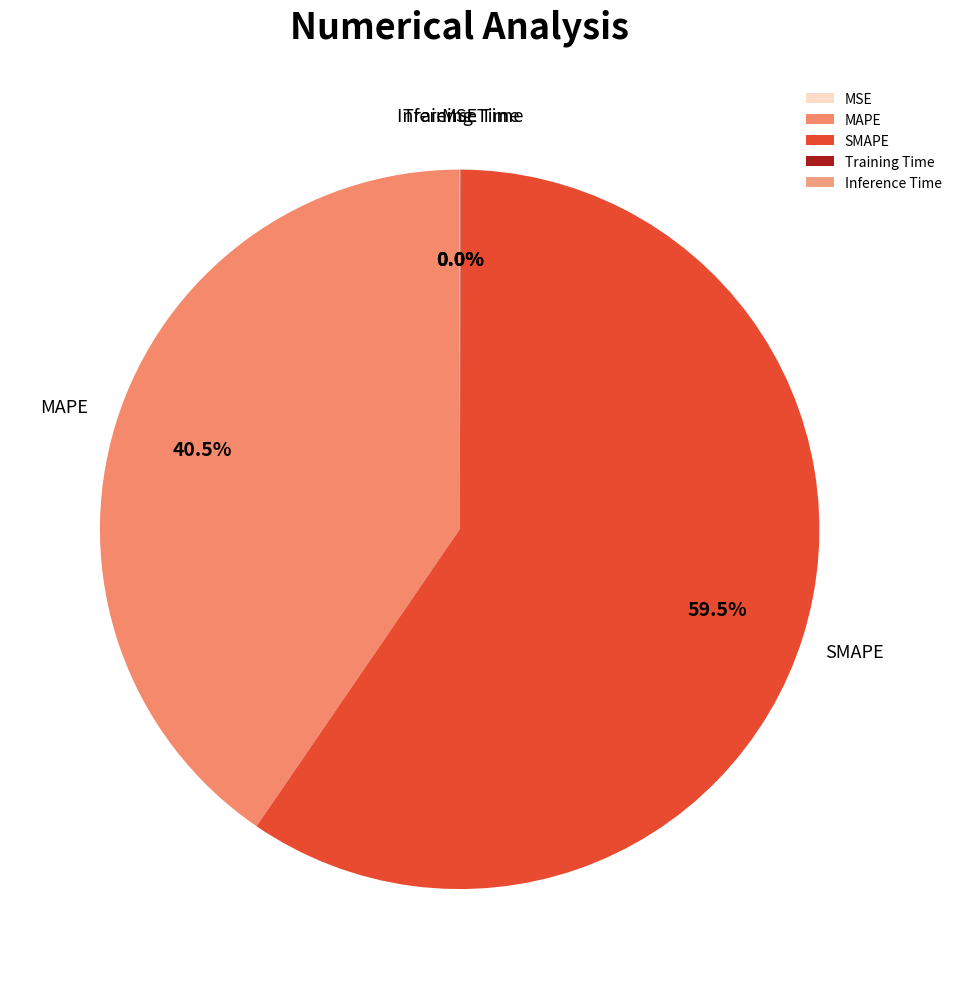

How many slices are in this pie chart?

5